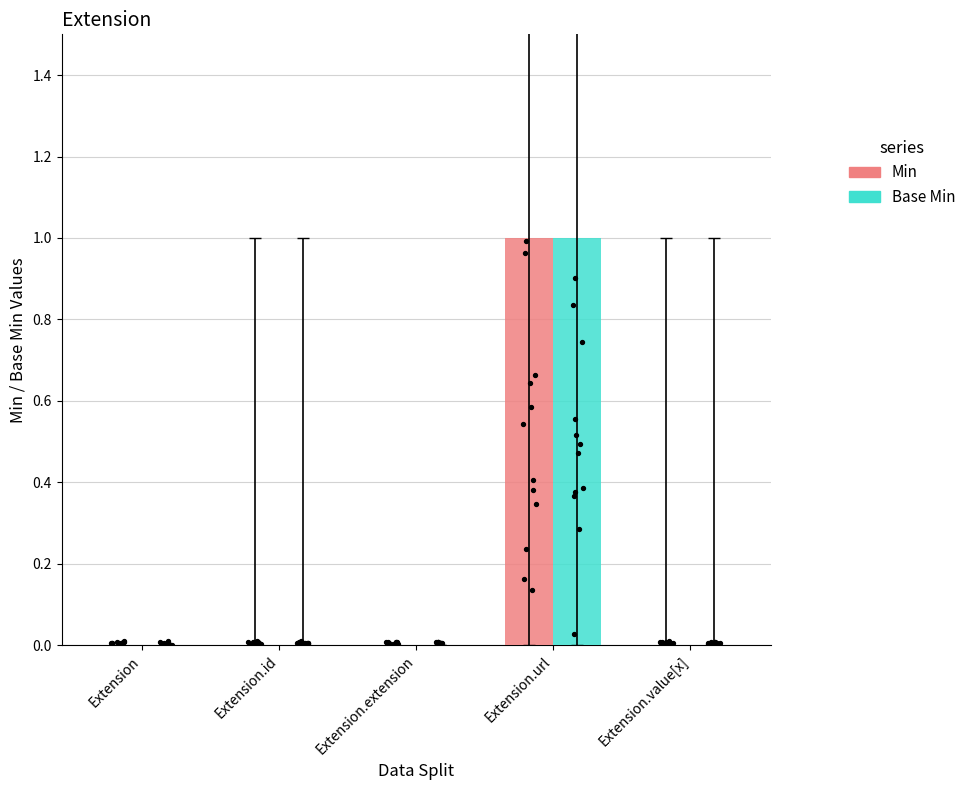

What are all the series names shown in the legend?

Min, Base Min